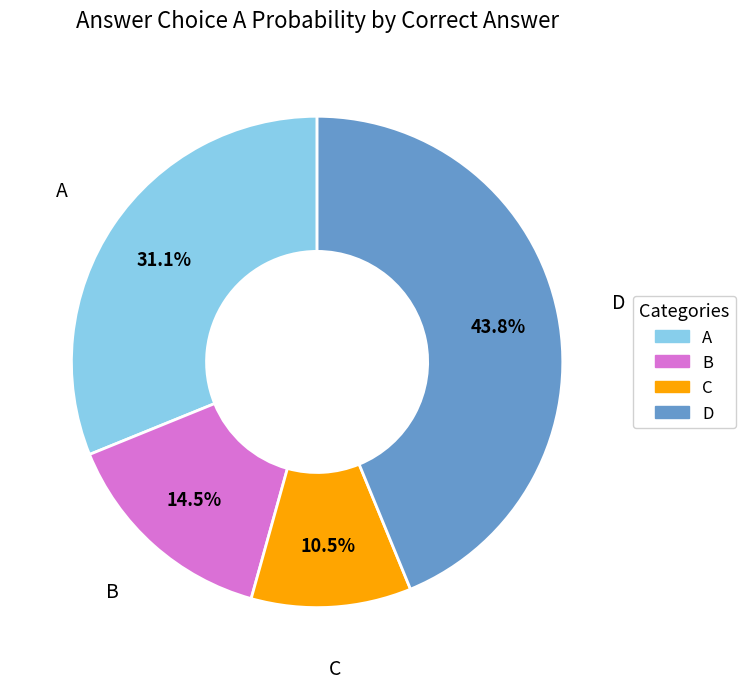

Does any single category account for the majority?

No